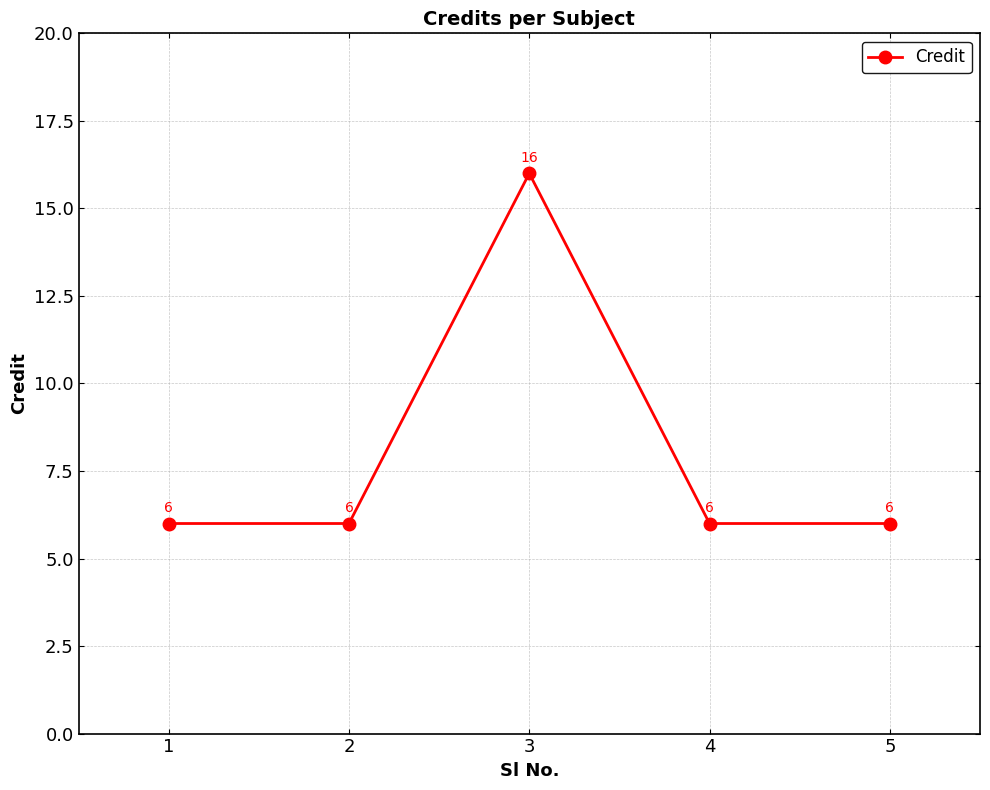

Reading left to right, transcribe all the data shown in this chart.

6	6	16	6	6